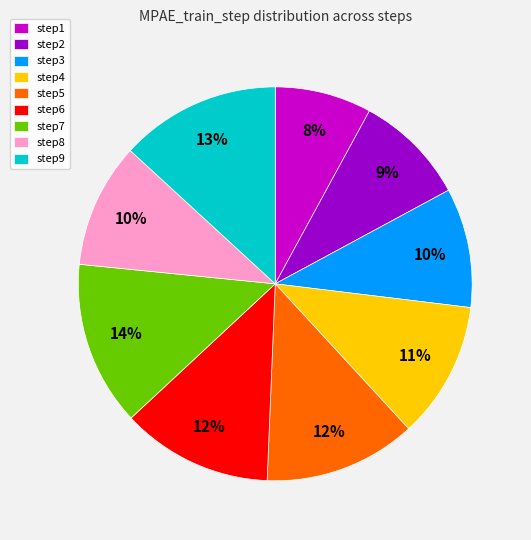

Which has a higher value, step5 or step7?

step7